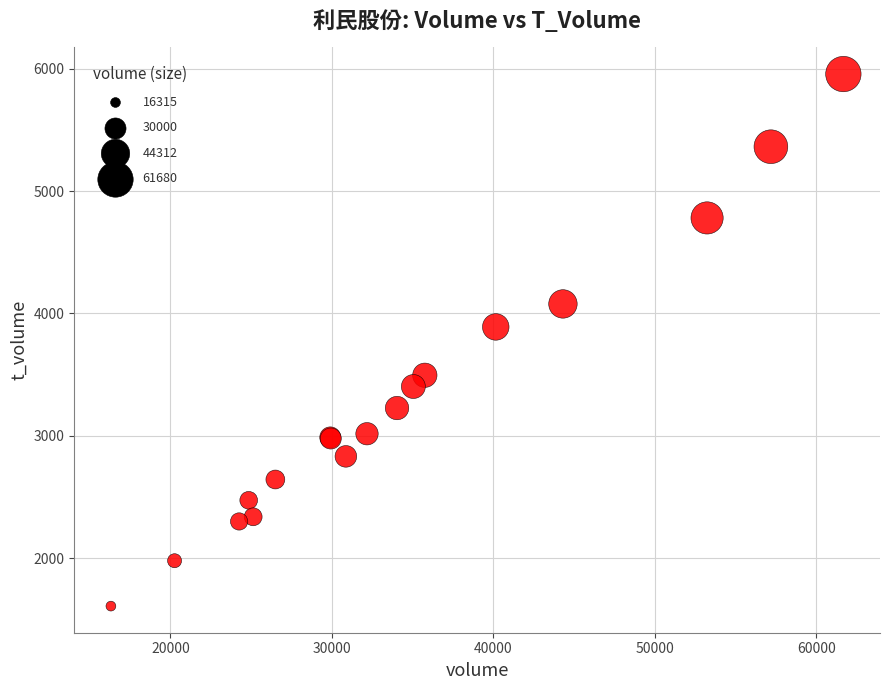

What Y value in the scatter plot is closest to 3782?

3890